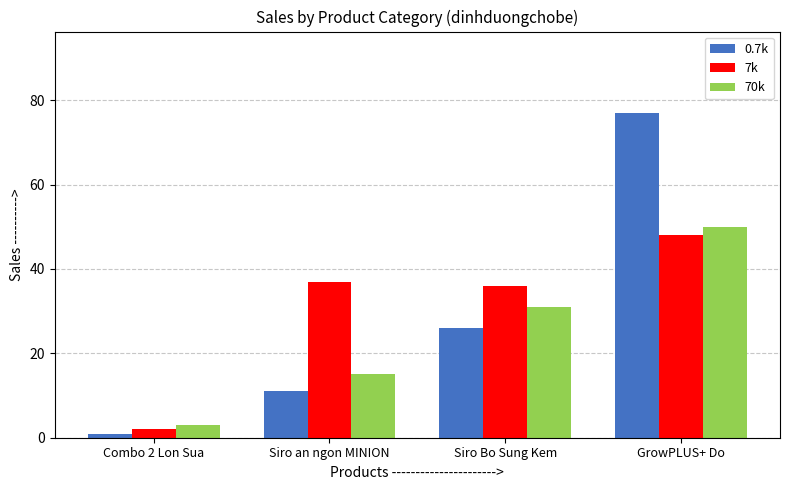

Rank the series by their maximum value, from highest to lowest.

0.7k, 70k, 7k